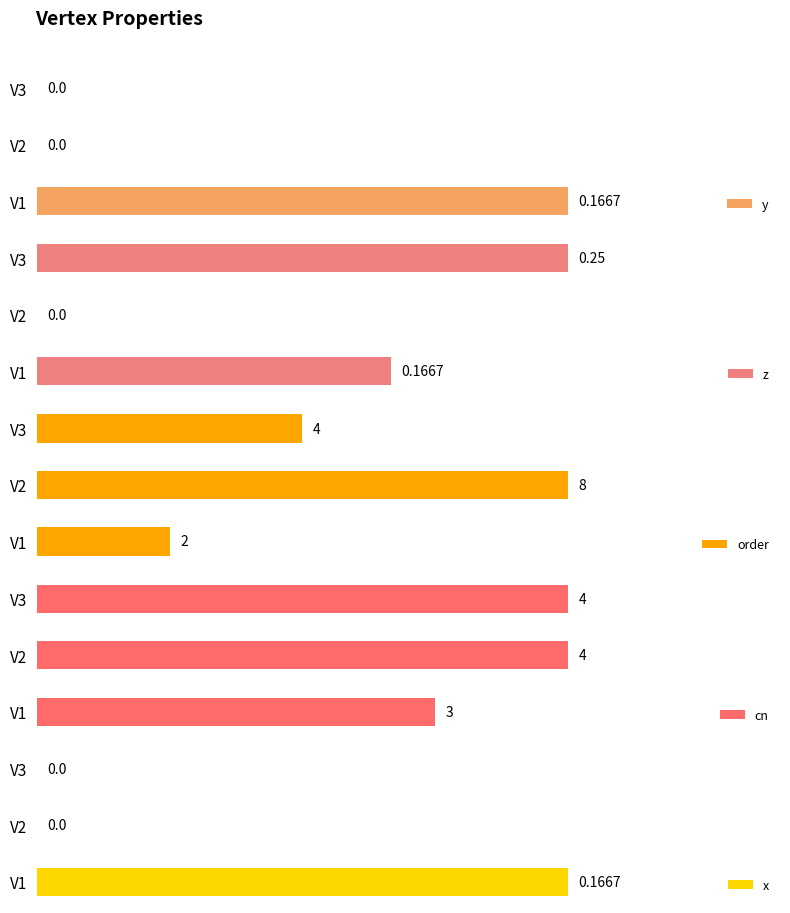

Which category has the highest value in the order series?

V2